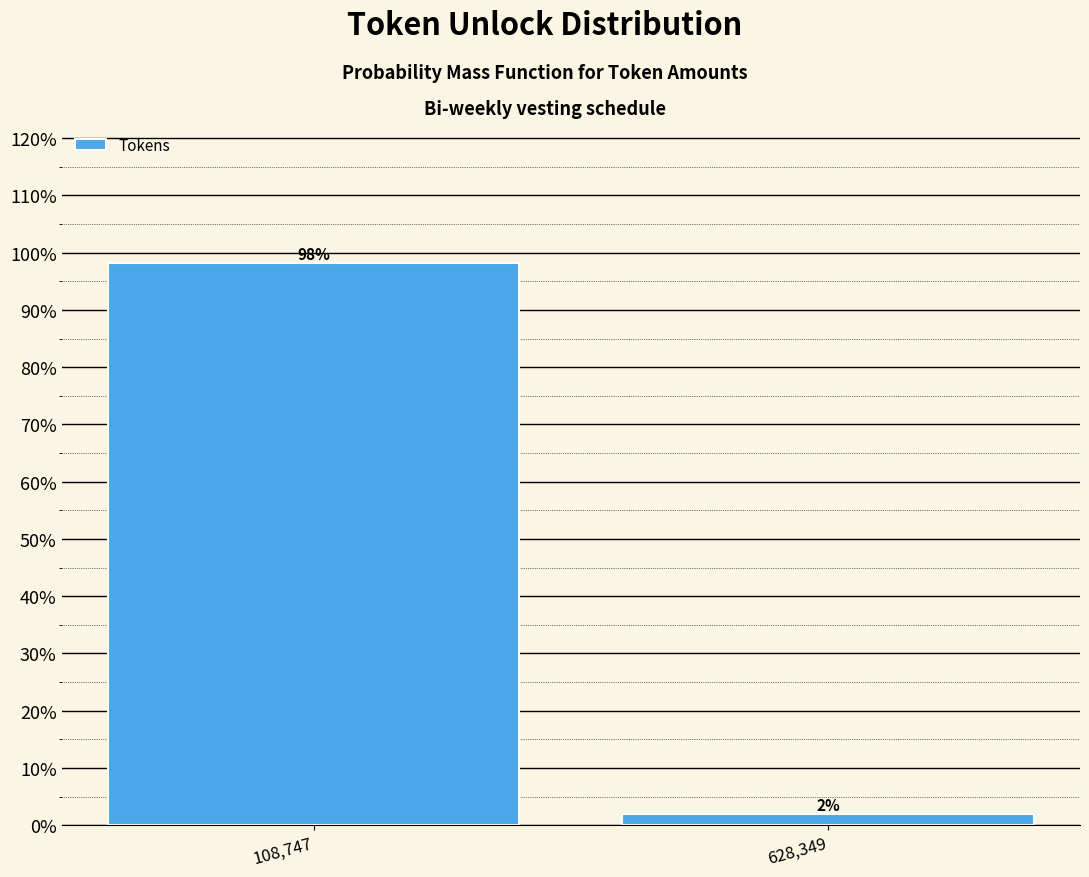

What is the average value?

50.0